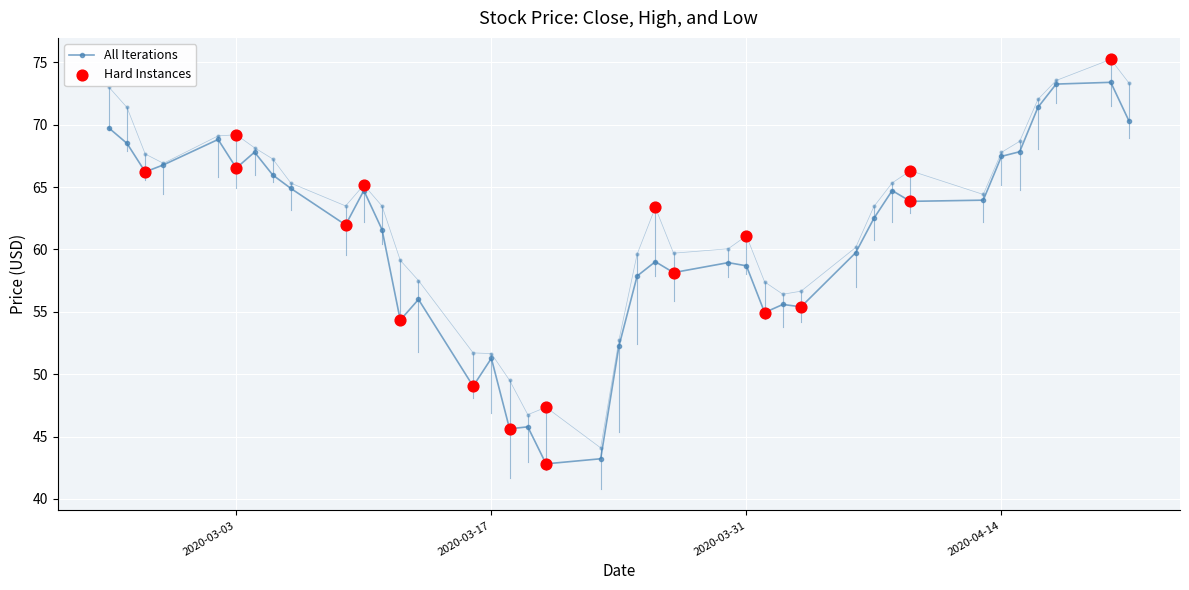

Which series reaches the minimum Y coordinate?

Close